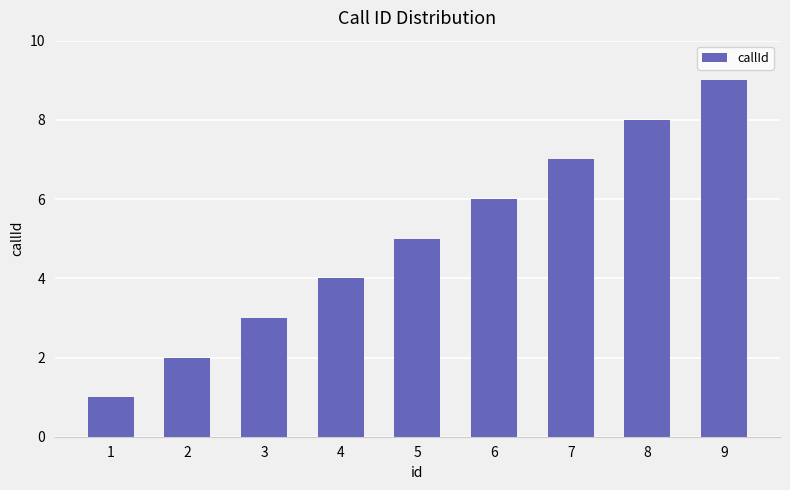

What is the sum of all values?

45